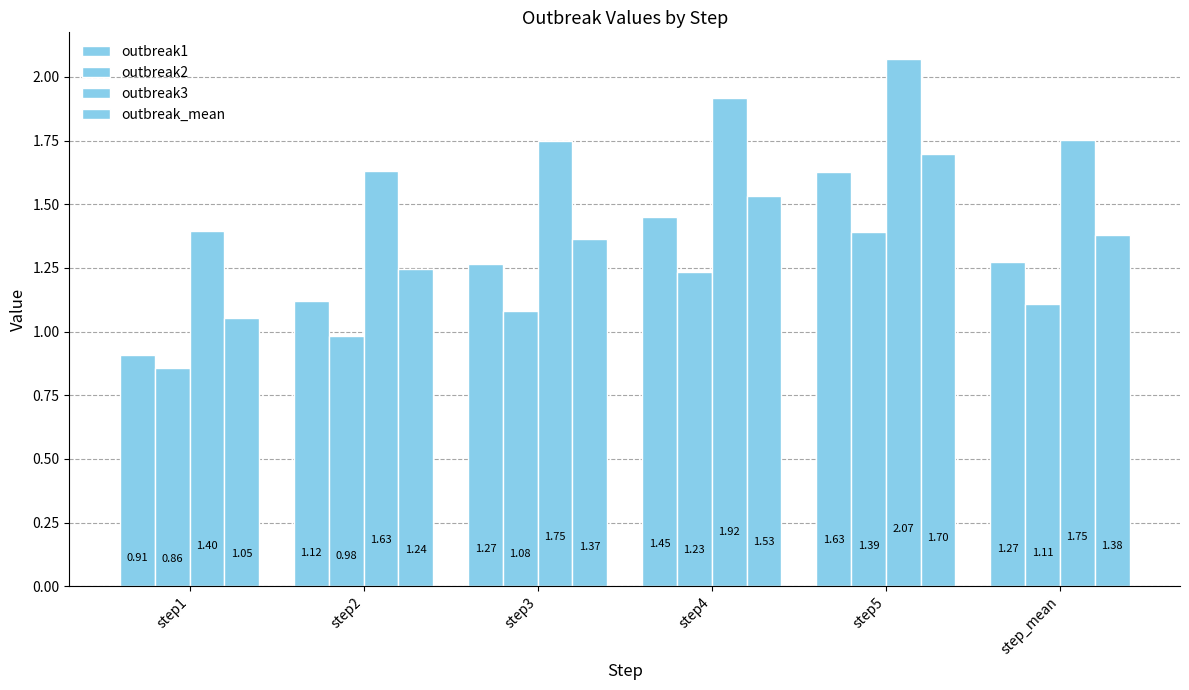

Which series has the largest range (max minus min)?

outbreak1